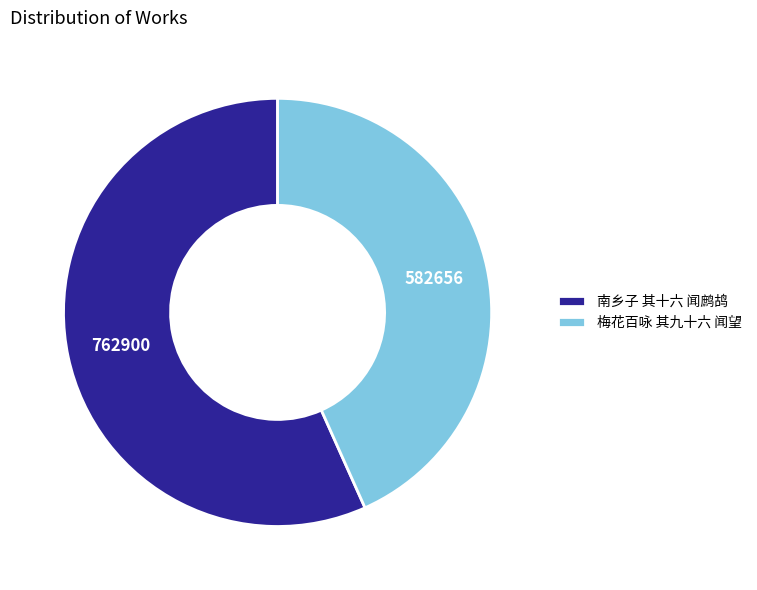

Rank the categories by value from lowest to highest.

梅花百咏 其九十六 闻望, 南乡子 其十六 闻鹧鸪